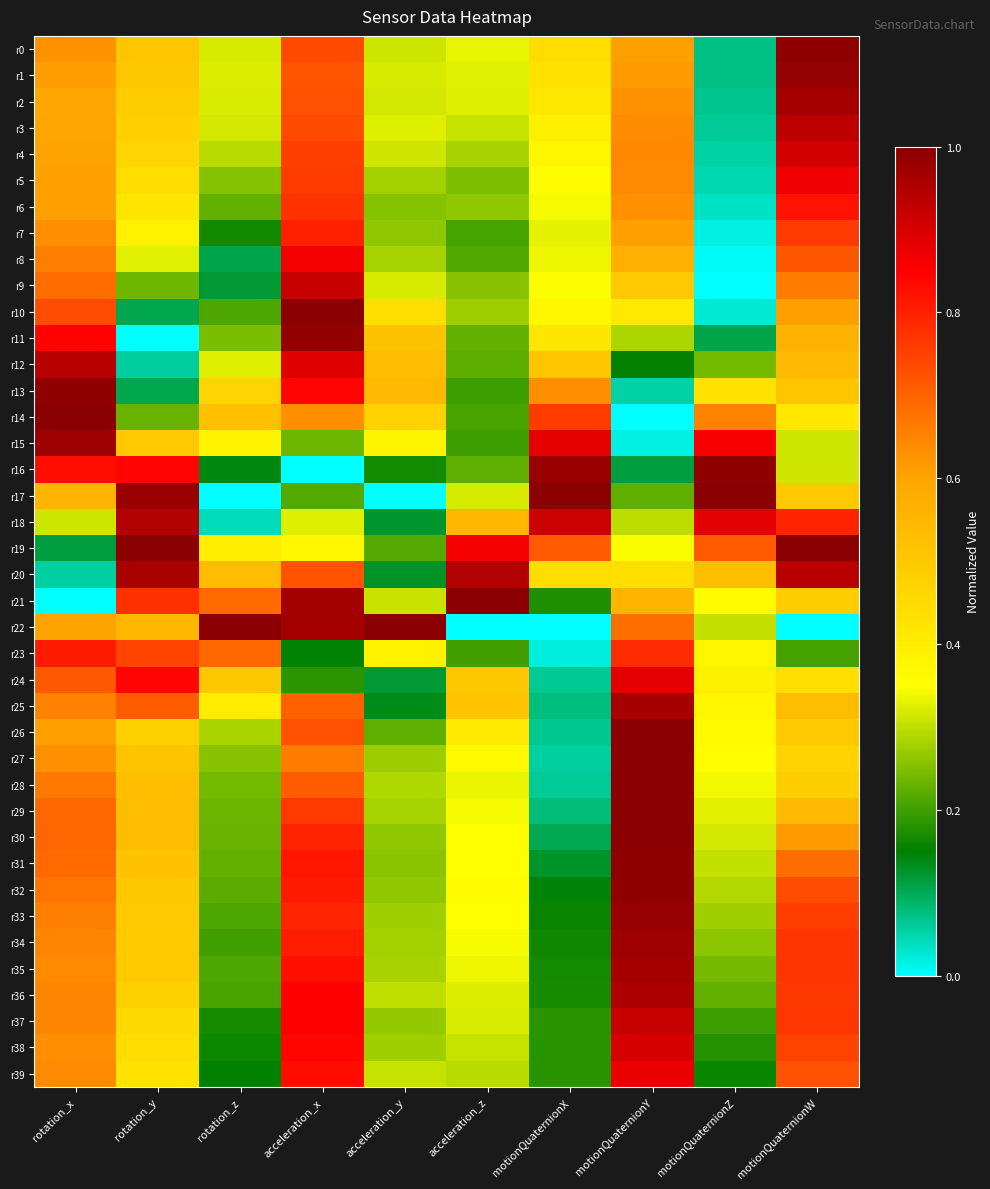

Between rotation_z and acceleration_z, which series saw the biggest shift?

r22